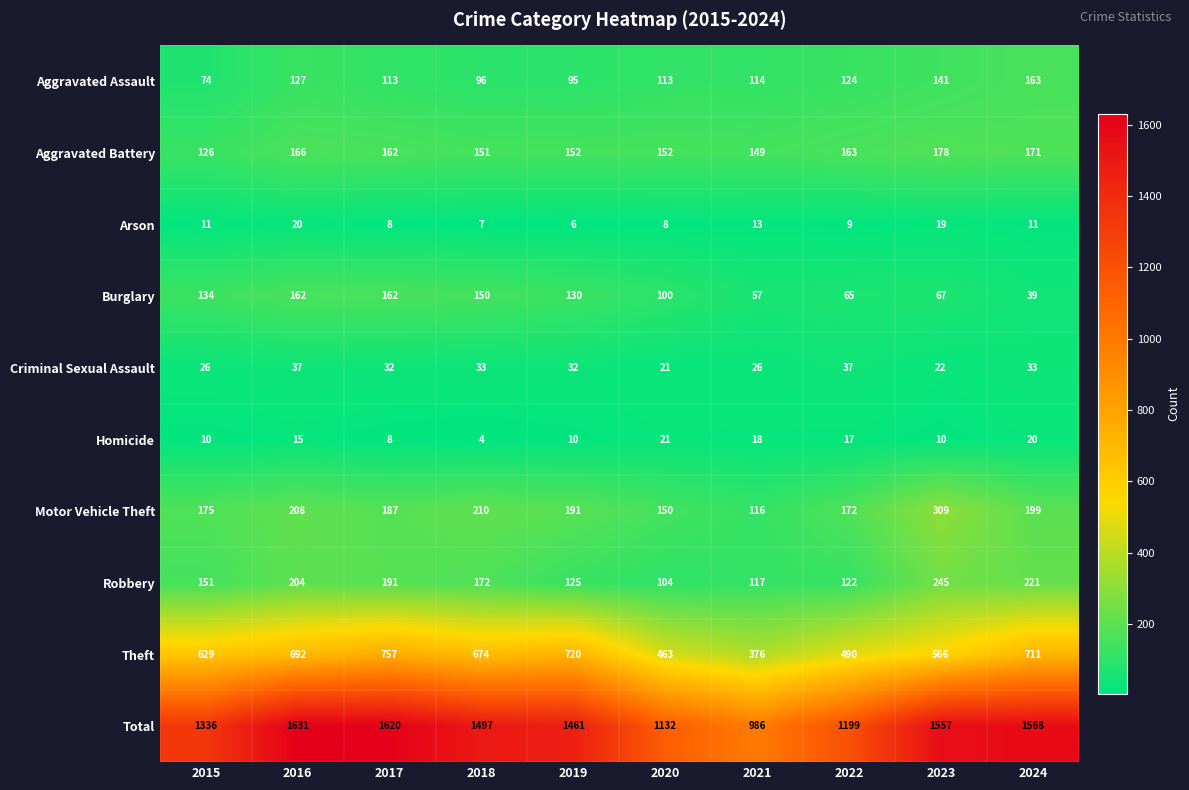

Where does the Criminal Sexual Assault series first go above 32?

2016